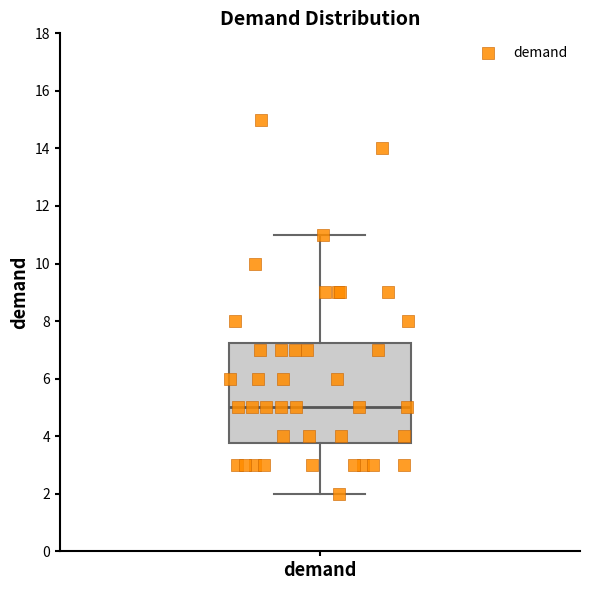

Where is the upper edge of the box for demand on the y-axis? The values are not printed on the chart, so give them approximately, as read against the axis.

7.2